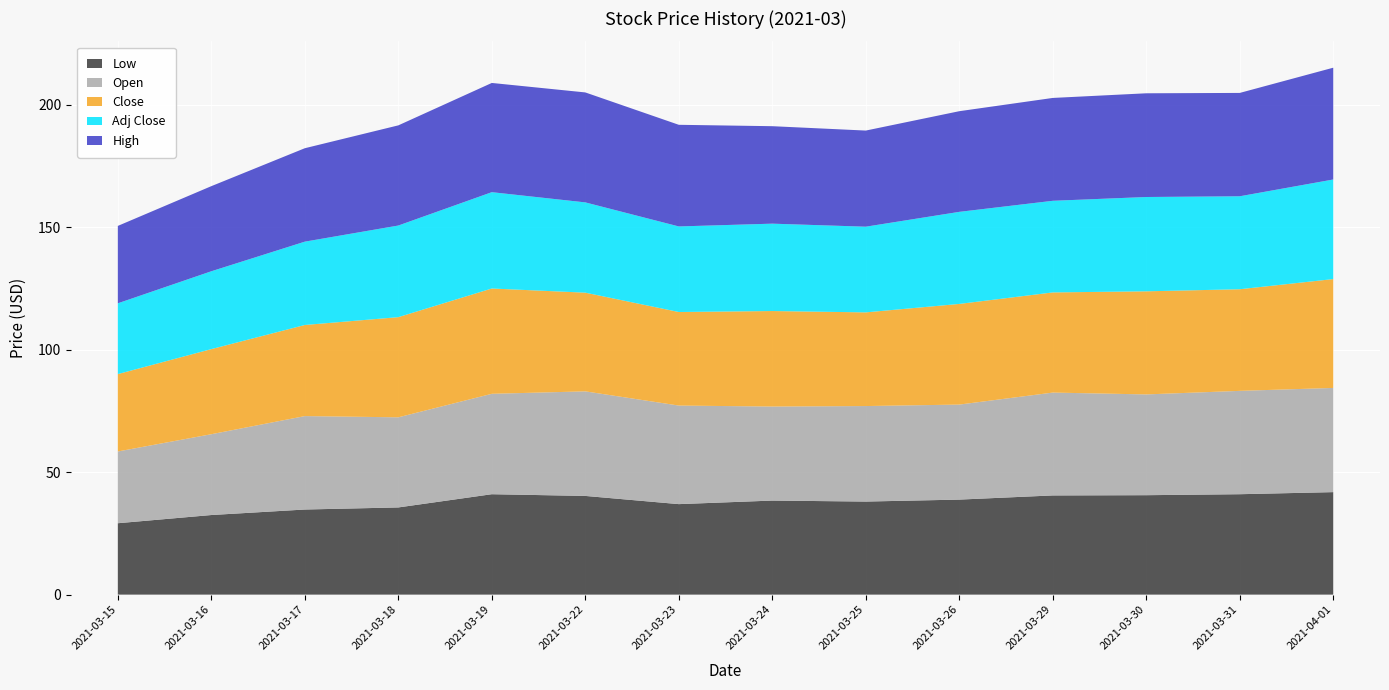

Reading right to left, transcribe all the data shown in this chart.

Low: 2021-04-01=41.8	2021-03-31=41.0	2021-03-30=40.6	2021-03-29=40.5	2021-03-26=38.8	2021-03-25=38.0	2021-03-24=38.4	2021-03-23=37.0	2021-03-22=40.3	2021-03-19=41.0	2021-03-18=35.6	2021-03-17=34.8	2021-03-16=32.5	2021-03-15=29.1
Open: 2021-04-01=42.5	2021-03-31=42.2	2021-03-30=41.2	2021-03-29=42.0	2021-03-26=38.8	2021-03-25=39.0	2021-03-24=38.4	2021-03-23=40.2	2021-03-22=42.7	2021-03-19=41.0	2021-03-18=36.8	2021-03-17=38.2	2021-03-16=33.0	2021-03-15=29.3
Close: 2021-04-01=44.5	2021-03-31=41.5	2021-03-30=42.1	2021-03-29=40.9	2021-03-26=41.1	2021-03-25=38.2	2021-03-24=39.0	2021-03-23=38.2	2021-03-22=40.3	2021-03-19=43.0	2021-03-18=40.9	2021-03-17=37.2	2021-03-16=34.8	2021-03-15=31.6
Adj Close: 2021-04-01=40.7	2021-03-31=38.0	2021-03-30=38.5	2021-03-29=37.4	2021-03-26=37.6	2021-03-25=35.0	2021-03-24=35.7	2021-03-23=34.9	2021-03-22=36.9	2021-03-19=39.3	2021-03-18=37.4	2021-03-17=34.0	2021-03-16=31.8	2021-03-15=28.9
High: 2021-04-01=45.7	2021-03-31=42.2	2021-03-30=42.3	2021-03-29=42.0	2021-03-26=41.1	2021-03-25=39.2	2021-03-24=39.8	2021-03-23=41.5	2021-03-22=44.9	2021-03-19=44.6	2021-03-18=40.9	2021-03-17=38.2	2021-03-16=34.8	2021-03-15=31.6